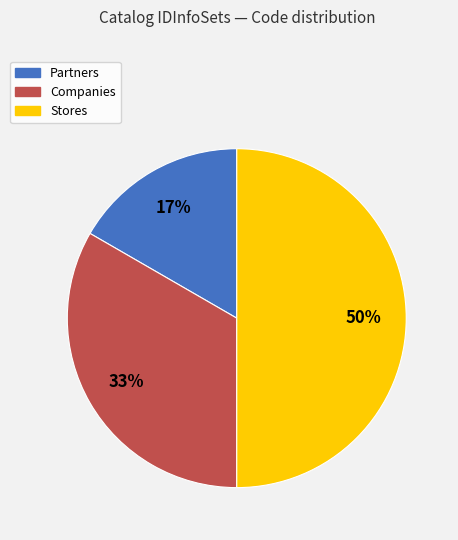

Count the number of slices in the pie.

3